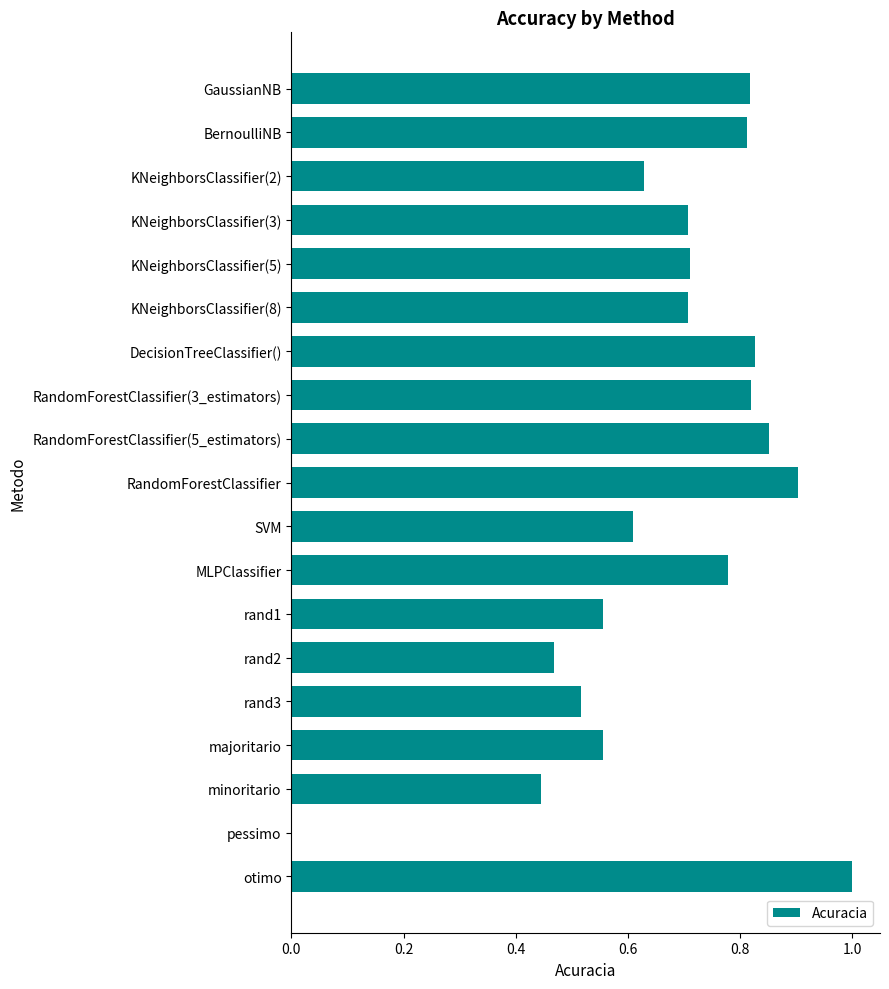

How many categories are shown in the chart?

19